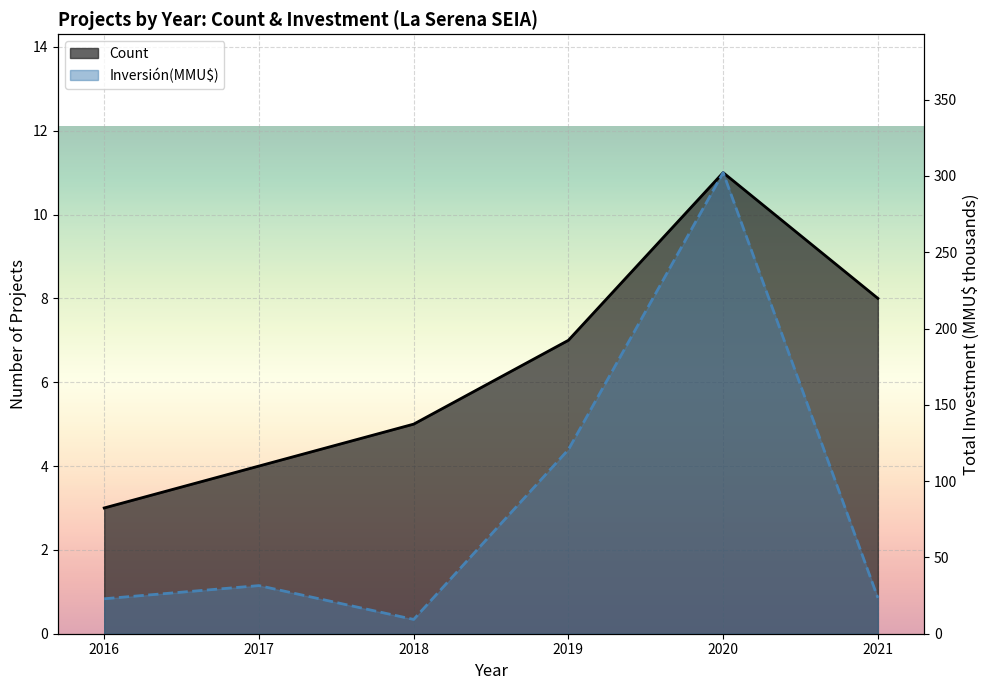

Reading right to left, extract all data points from this chart.

Count: 2021=8.0	2020=11.0	2019=7.0	2018=5.0	2017=4.0	2016=3.0
Inversión(MMU$): 2021=23.5	2020=302.2	2019=120.7	2018=9.4	2017=31.5	2016=22.9